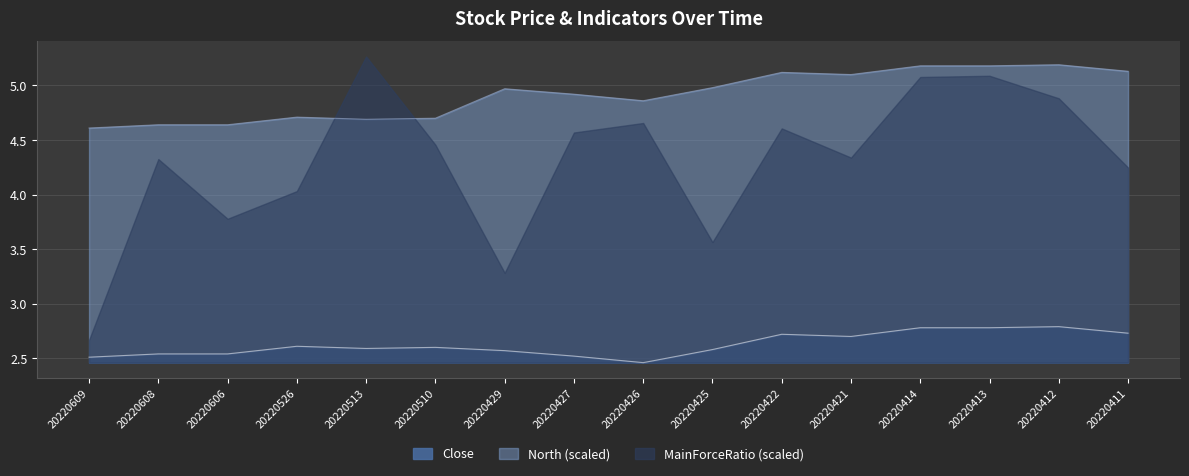

Which has a higher value, 20220609 or 20220411?

20220411